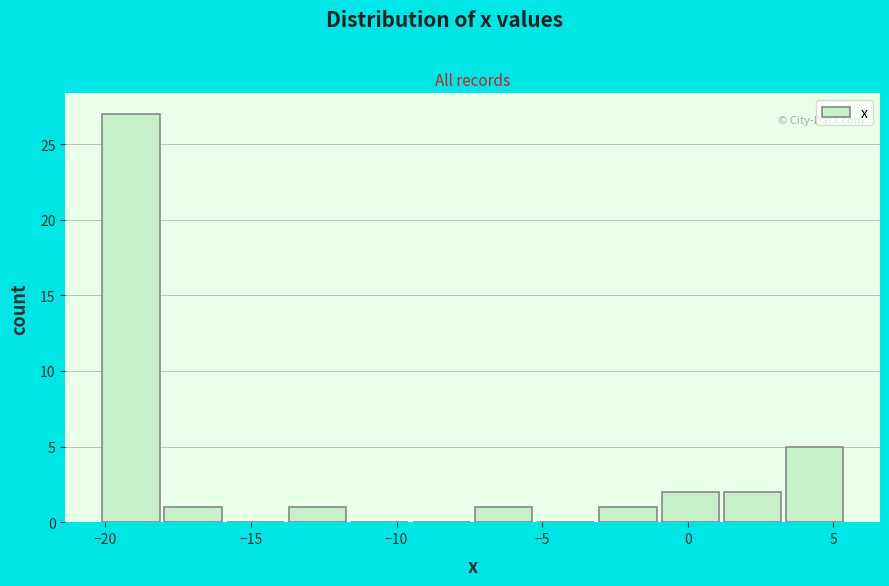

Reading left to right, transcribe this chart: for each bar, give the range it covers on the x-axis and its height. Neither the bar edges nor the heights are printed on the chart, so give them approximately, as read against the axes.

-20.0 to -18.0: 27
-18.0 to -16.0: 1
-16.0 to -13.5: 0
-13.5 to -11.5: 1
-11.5 to -9.5: 0
-9.5 to -7.5: 0
-7.5 to -5.0: 1
-5.0 to -3.0: 0
-3.0 to -1.0: 1
-1.0 to 1.0: 2
1.0 to 3.5: 2
3.5 to 5.5: 5